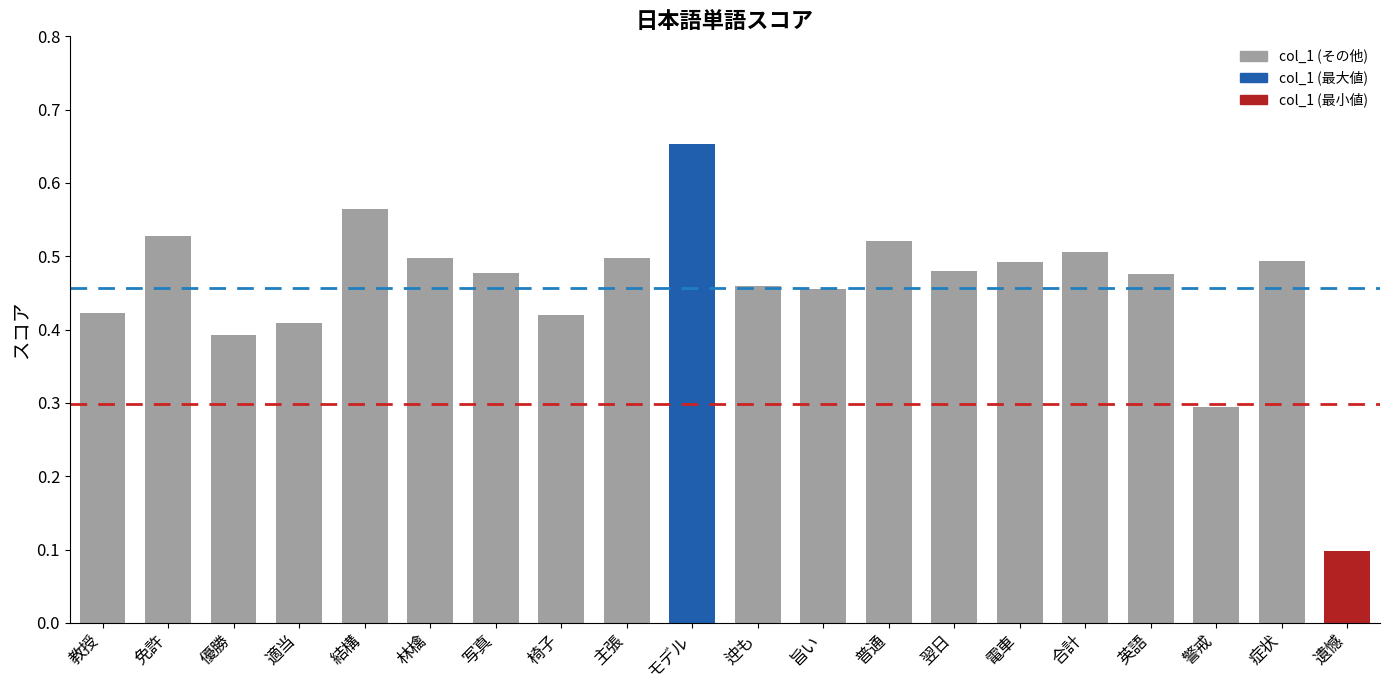

True or false: the data shows 0.5 at 旨い.

True